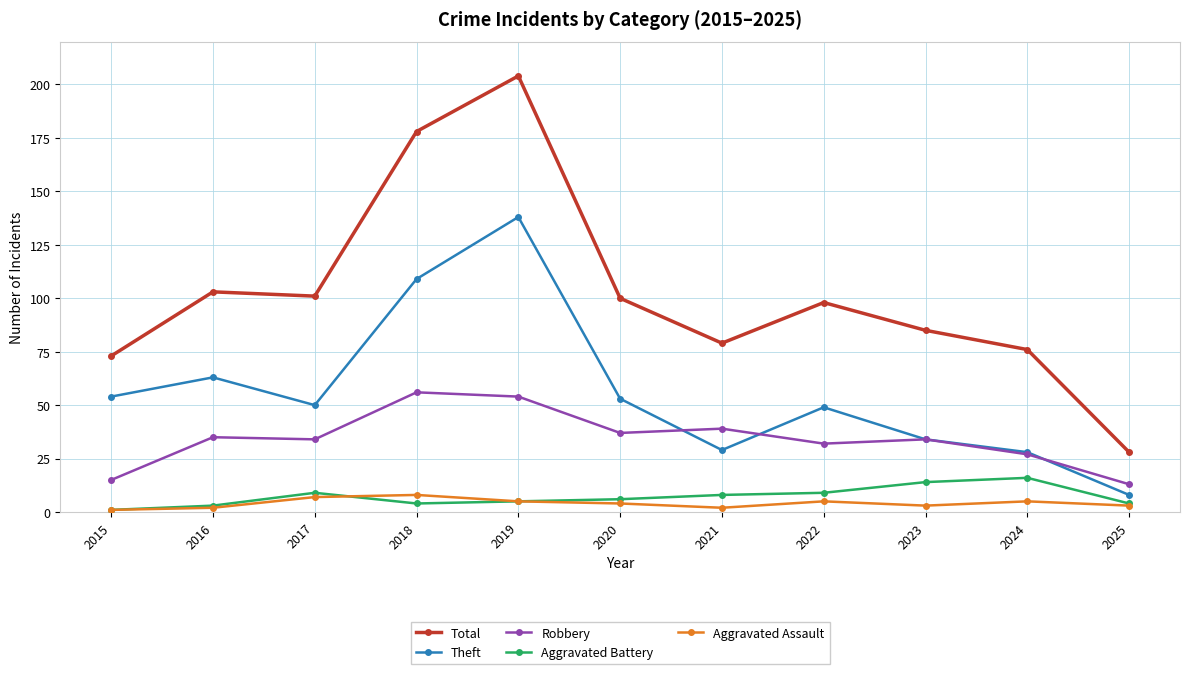

True or false: Aggravated Assault has more than 1 points higher than both neighbors.

True